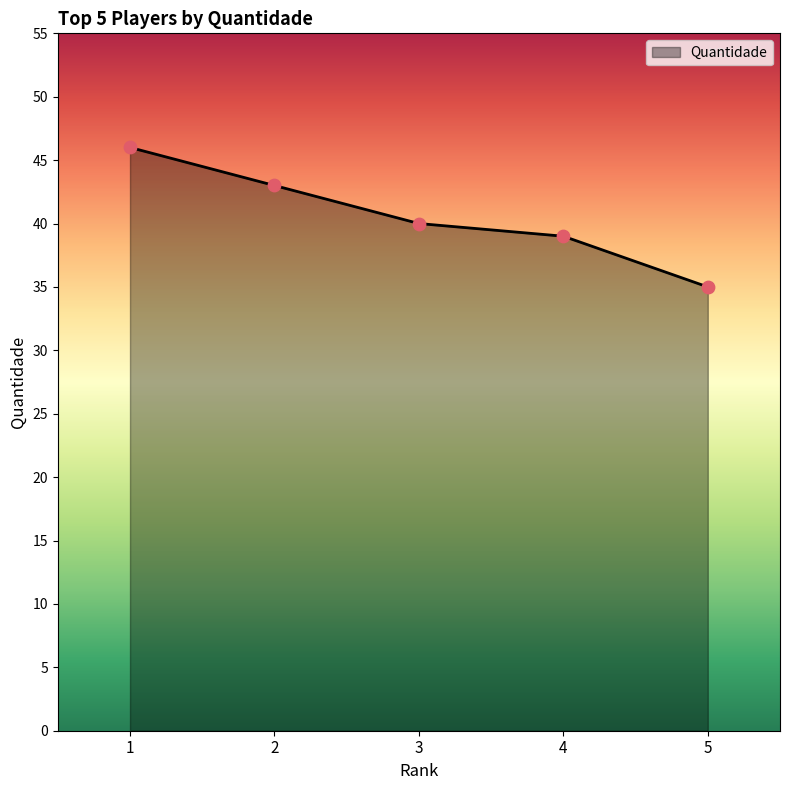

What is the change in value from 2 to 4?

-4